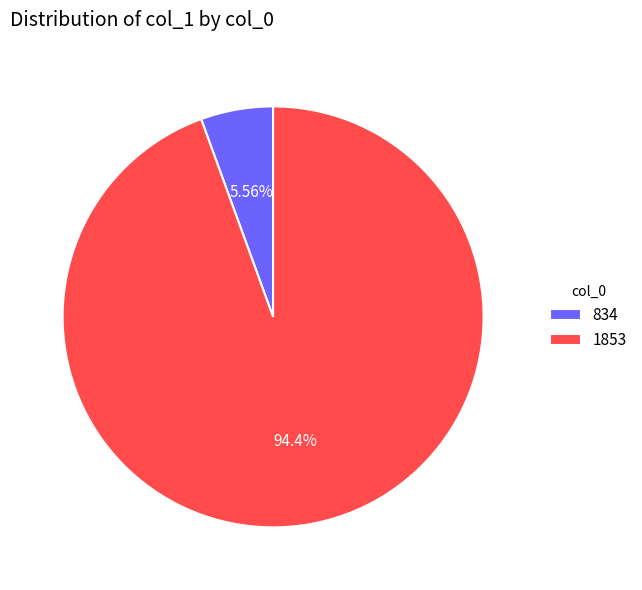

Between 1853 and 834, which is larger?

1853